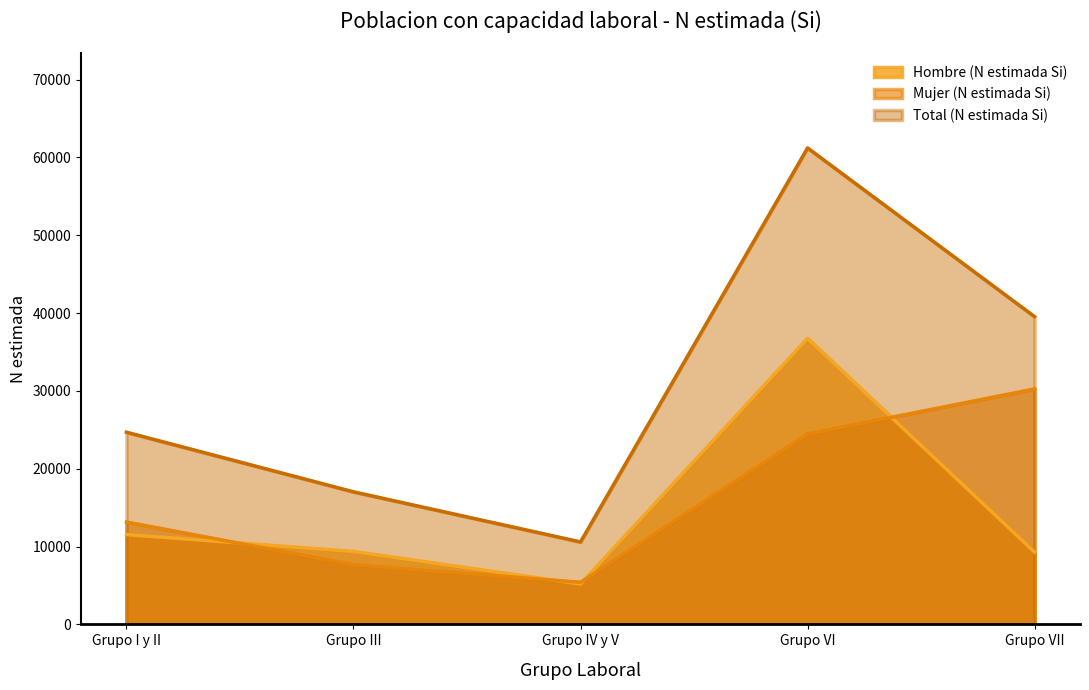

Does the chart have visible grid lines?

No